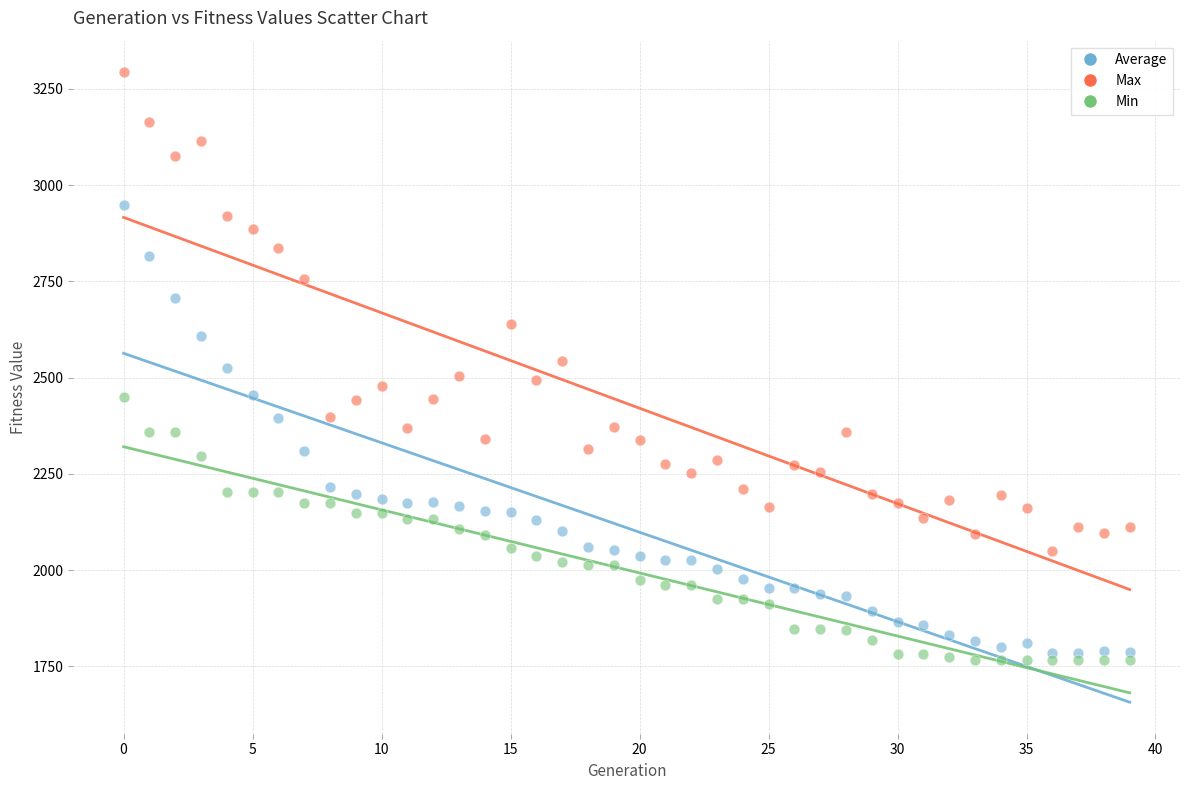

Which series contains the highest Y value?

Max